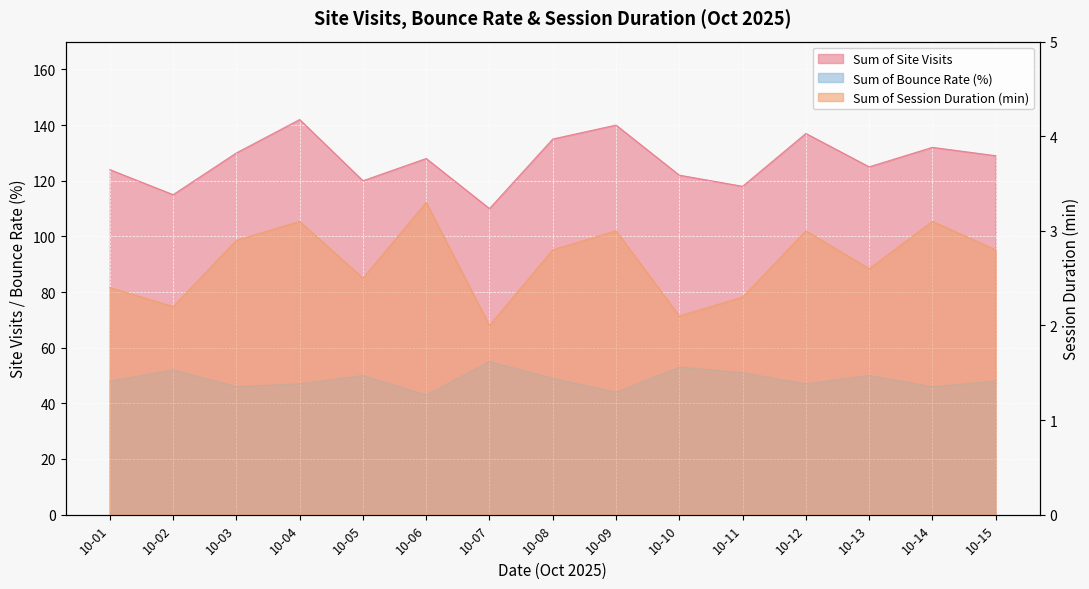

List the series in order of their overall mean, highest first.

Sum of Site Visits, Sum of Bounce Rate (%), Sum of Session Duration (min)